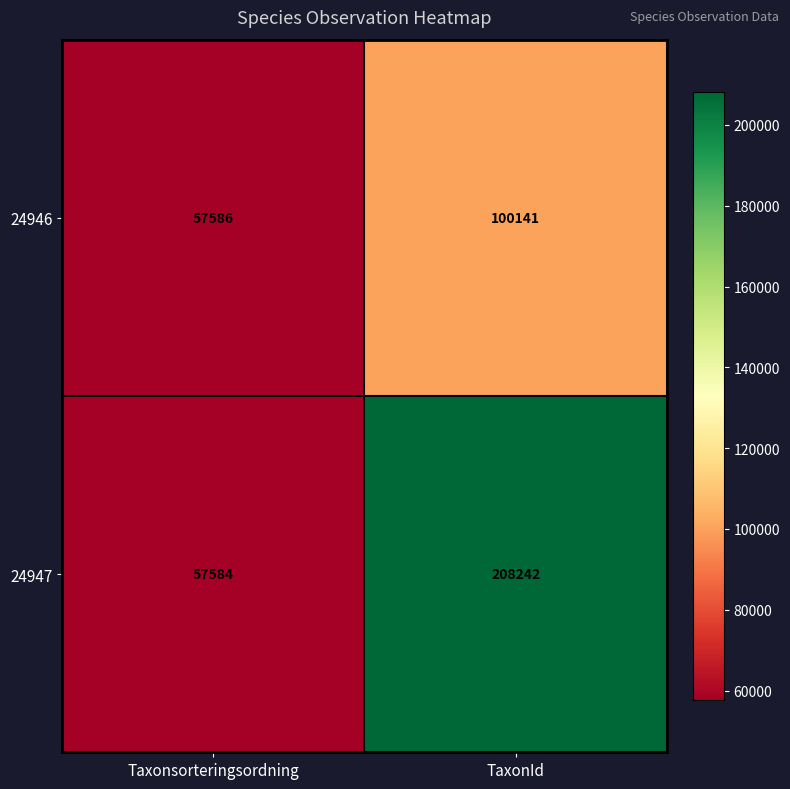

What is the total value across all series at TaxonId?

308383